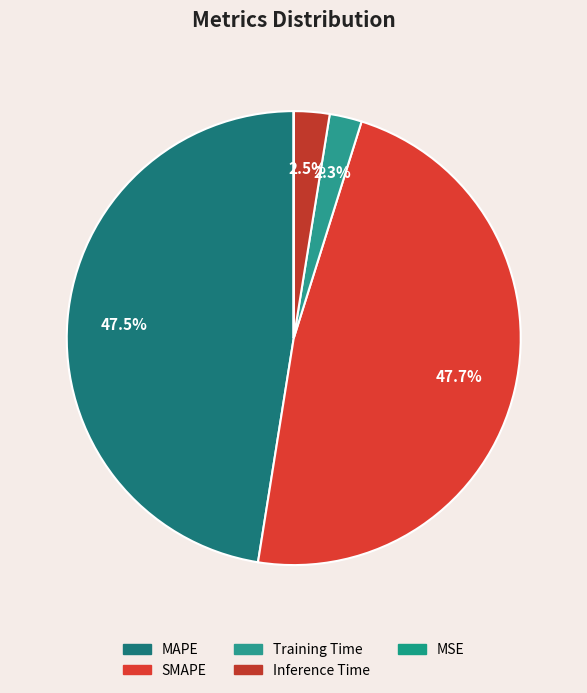

Which slice is the largest?

SMAPE